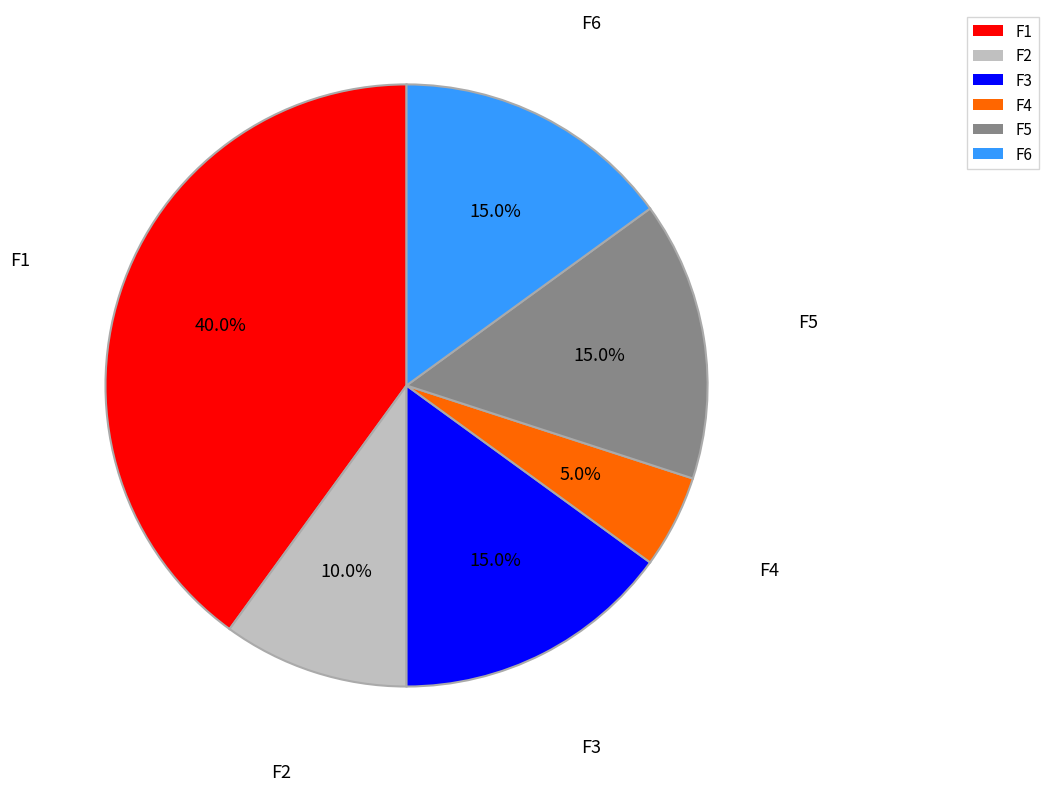

To the nearest percent, what portion does F4 represent?

5%